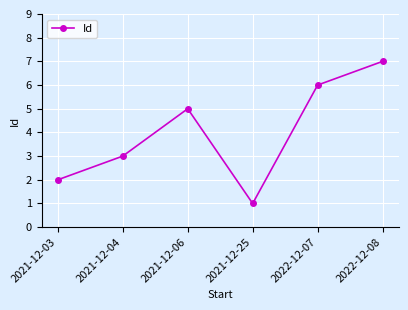

How many points are higher than both their immediate neighbors (excluding endpoints)?

1